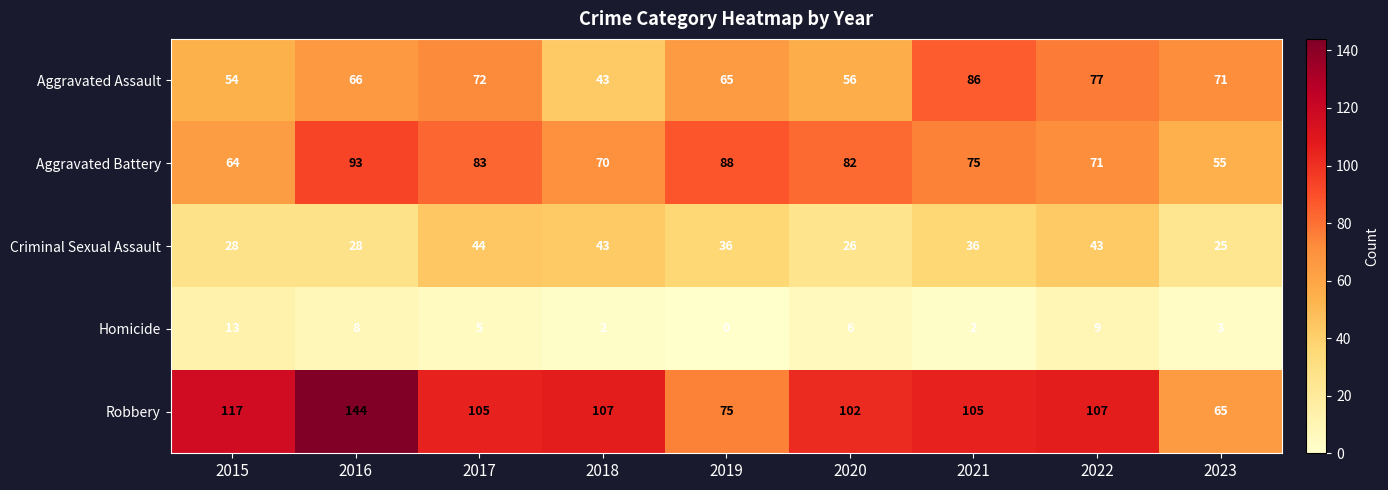

What is the difference between the maximum and minimum values in the Aggravated Assault series?

43